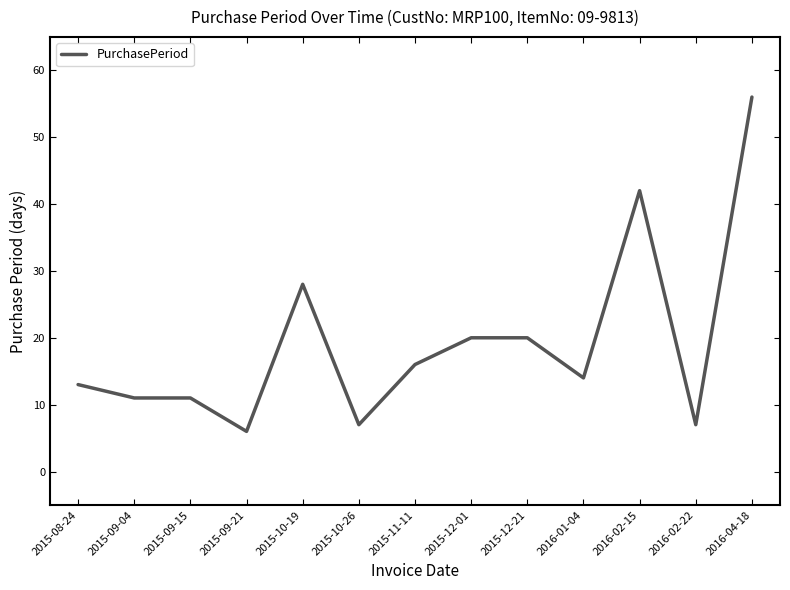

What is the difference between the maximum and minimum values?

50